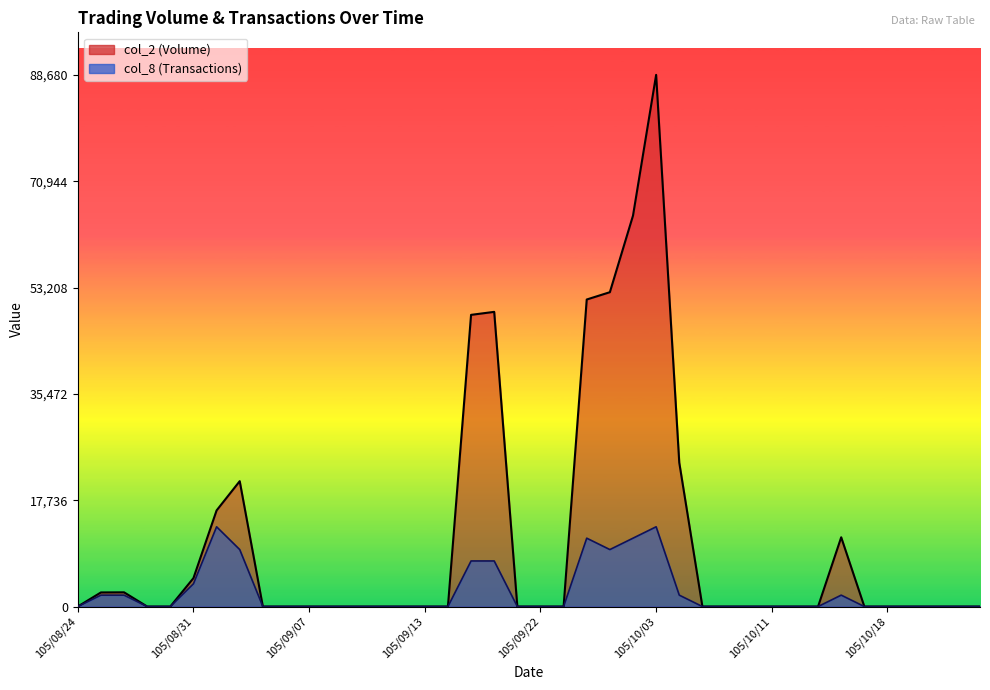

Reading left to right, list all the values displayed in this chart.

col_2: 105/08/24=0.0	105/08/25=2350.0	105/08/26=2370.0	105/08/29=0.0	105/08/30=0.0	105/08/31=4740.0	105/09/01=16030.0	105/09/02=20910.0	105/09/05=0.0	105/09/06=0.0	105/09/07=0.0	105/09/08=0.0	105/09/09=0.0	105/09/10=0.0	105/09/12=0.0	105/09/13=0.0	105/09/14=0.0	105/09/19=48650.0	105/09/20=49150.0	105/09/21=0.0	105/09/22=0.0	105/09/23=0.0	105/09/26=51210.0	105/09/29=52430.0	105/09/30=65200.0	105/10/03=88680.0	105/10/04=24000.0	105/10/05=0.0	105/10/06=0.0	105/10/07=0.0	105/10/11=0.0	105/10/12=0.0	105/10/13=0.0	105/10/14=11550.0	105/10/17=0.0	105/10/18=0.0	105/10/19=0.0	105/10/20=0.0	105/10/21=0.0	105/10/24=0.0
col_8: 105/08/24=0.0	105/08/25=1900.3	105/08/26=1900.3	105/08/29=0.0	105/08/30=0.0	105/08/31=3800.6	105/09/01=13302.0	105/09/02=9501.4	105/09/05=0.0	105/09/06=0.0	105/09/07=0.0	105/09/08=0.0	105/09/09=0.0	105/09/10=0.0	105/09/12=0.0	105/09/13=0.0	105/09/14=0.0	105/09/19=7601.1	105/09/20=7601.1	105/09/21=0.0	105/09/22=0.0	105/09/23=0.0	105/09/26=11401.7	105/09/29=9501.4	105/09/30=11401.7	105/10/03=13302.0	105/10/04=1900.3	105/10/05=0.0	105/10/06=0.0	105/10/07=0.0	105/10/11=0.0	105/10/12=0.0	105/10/13=0.0	105/10/14=1900.3	105/10/17=0.0	105/10/18=0.0	105/10/19=0.0	105/10/20=0.0	105/10/21=0.0	105/10/24=0.0